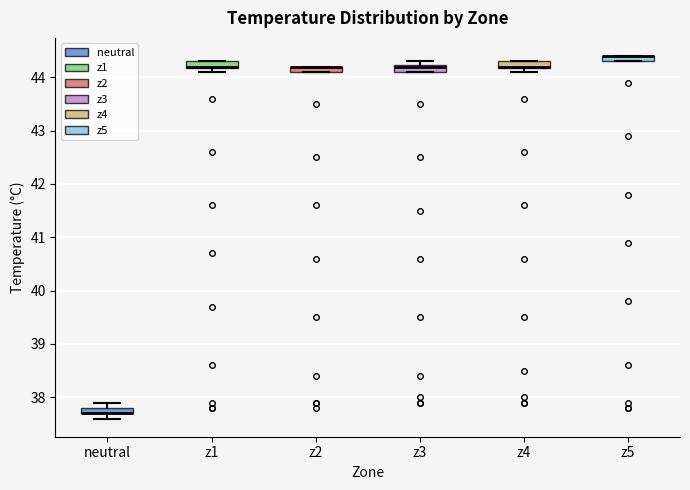

Where is the upper edge of the box for z5 on the y-axis? The values are not printed on the chart, so give them approximately, as read against the axis.

44.4